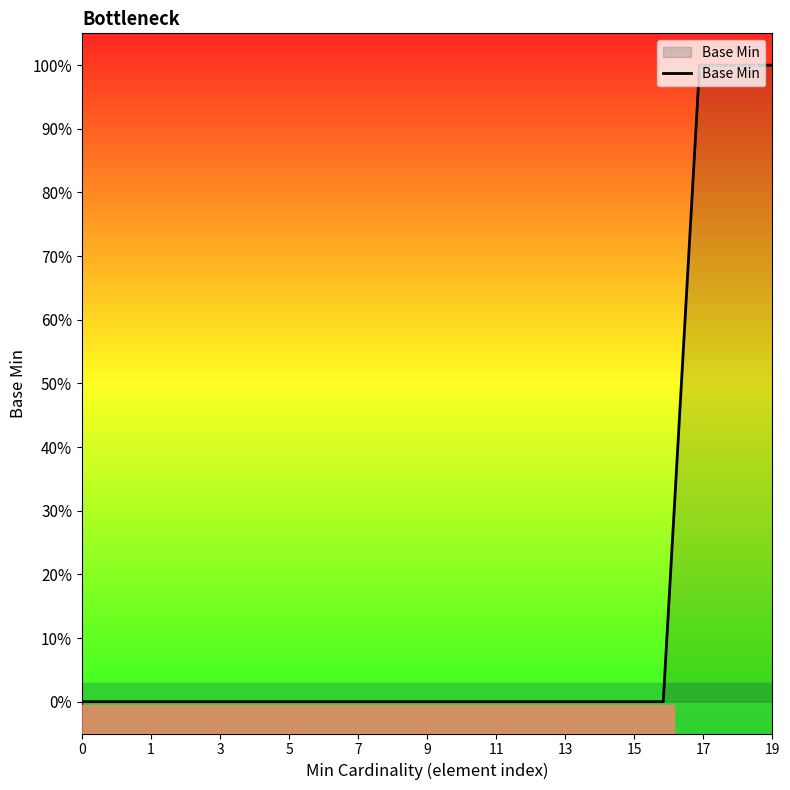

Reading left to right, what are all the values shown in this chart?

0	0	0	0	0	0	0	0	0	0	0	0	0	0	0	0	0	1	1	1